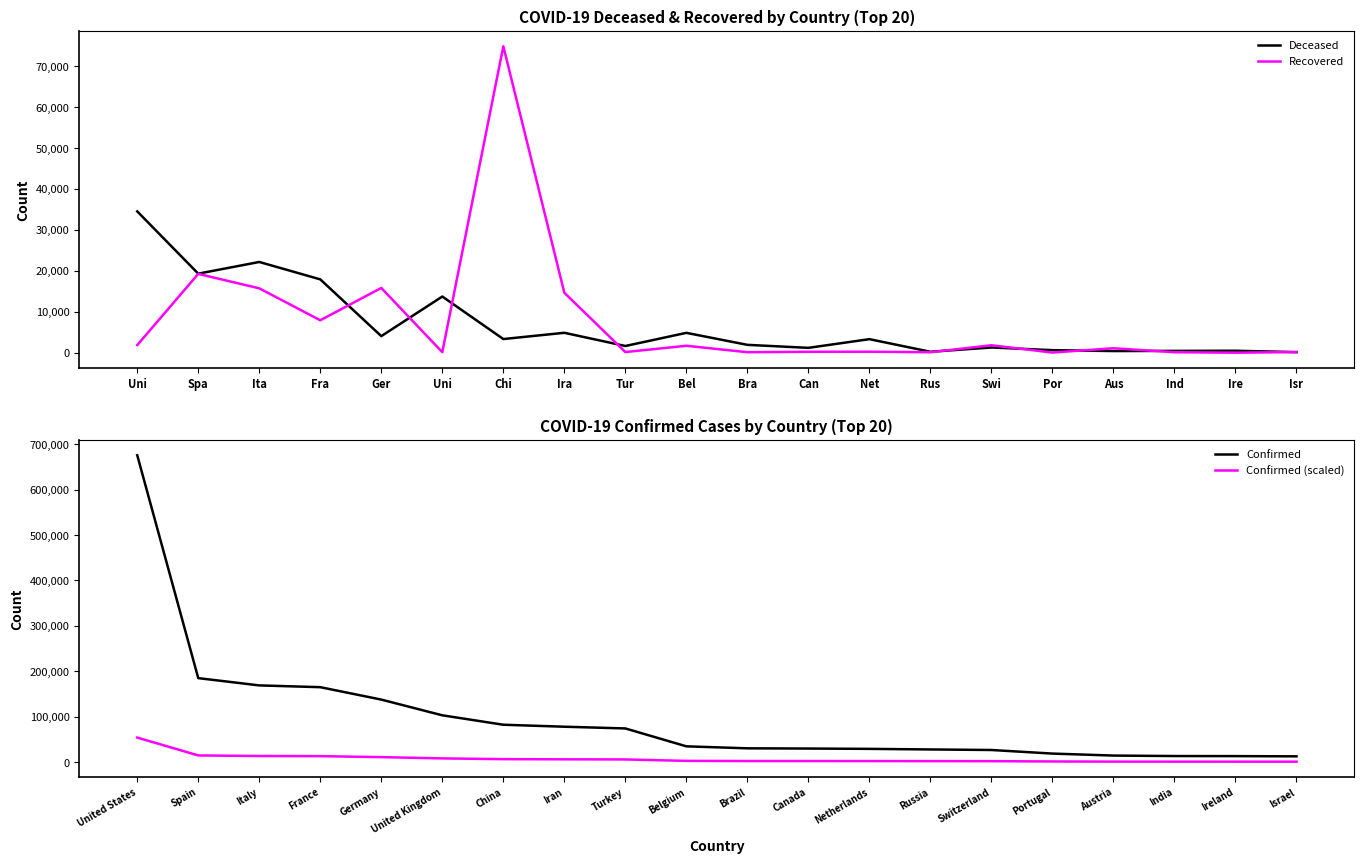

Does the chart display data point markers on the line(s)?

No